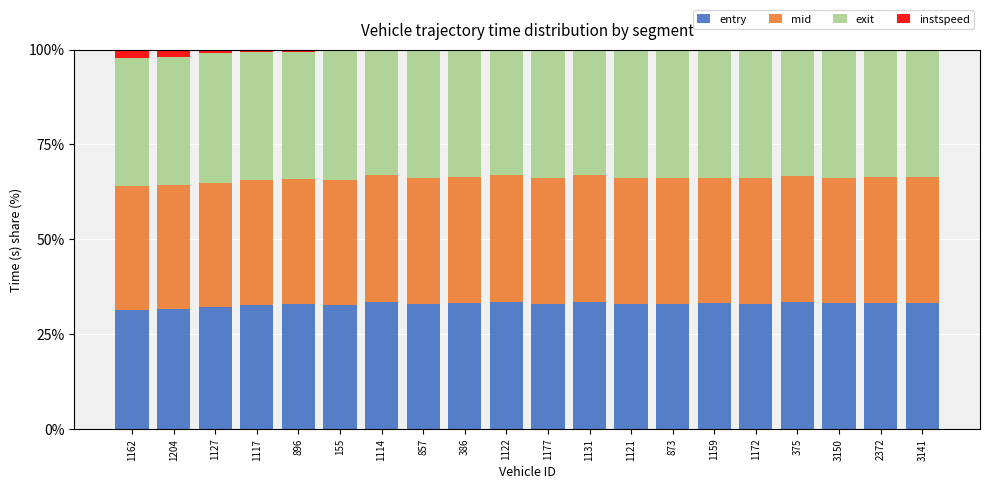

Are the bars grouped side by side (vs. stacked)?

No